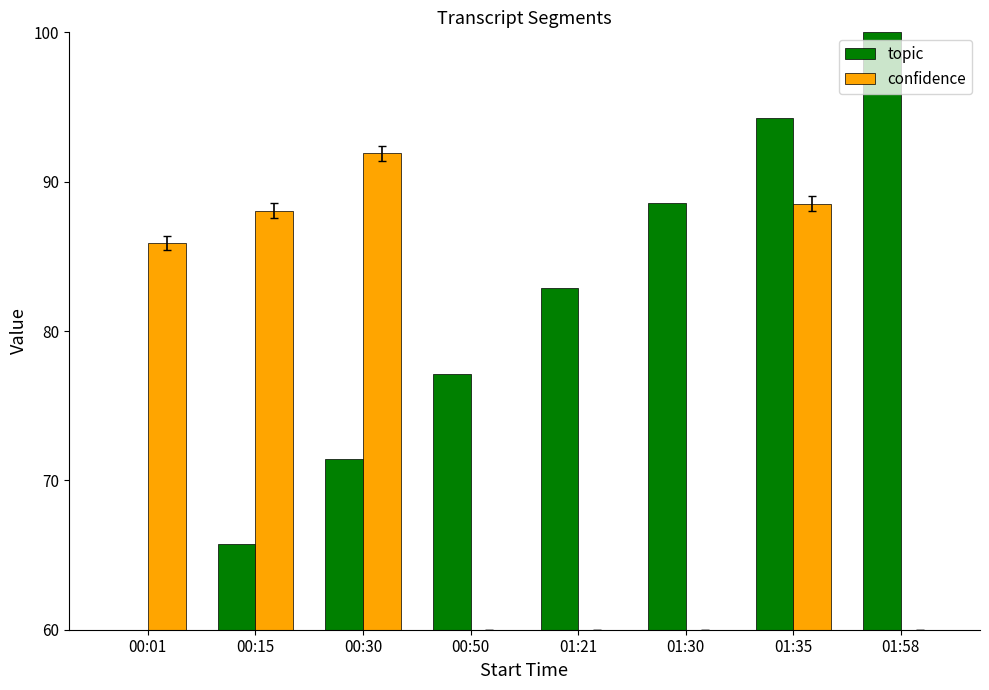

True or false: topic has a value of 77.1 at 00:50.

True